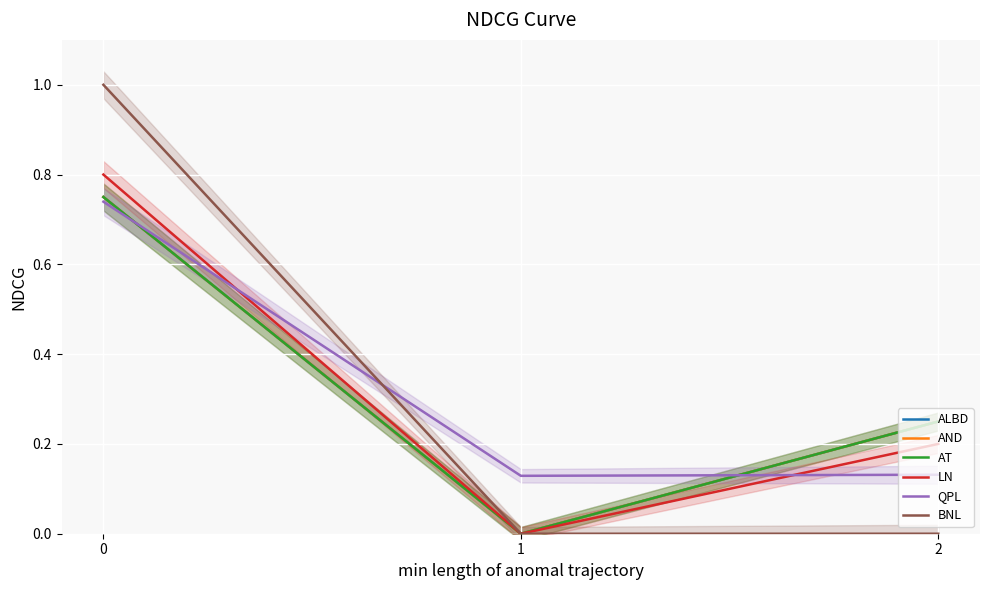

The value of QPL at 2 is 0.1. True or false?

True